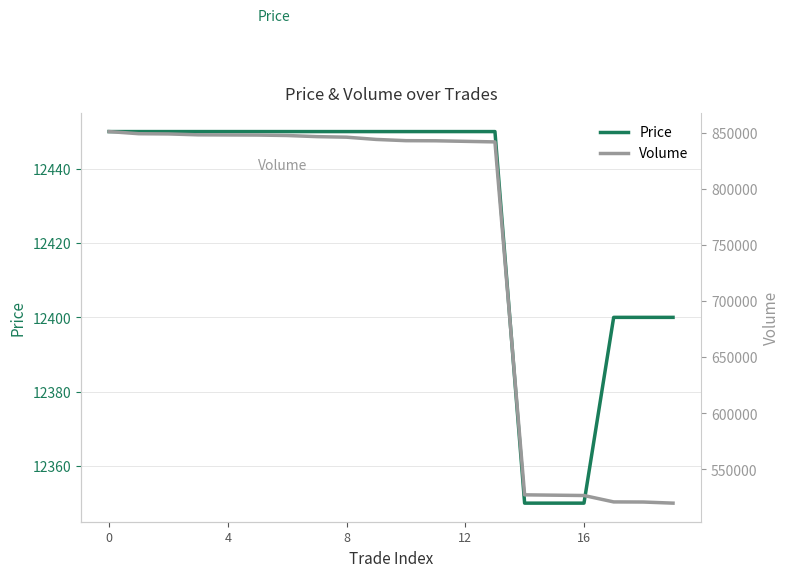

Which series has the widest spread of values?

Volume